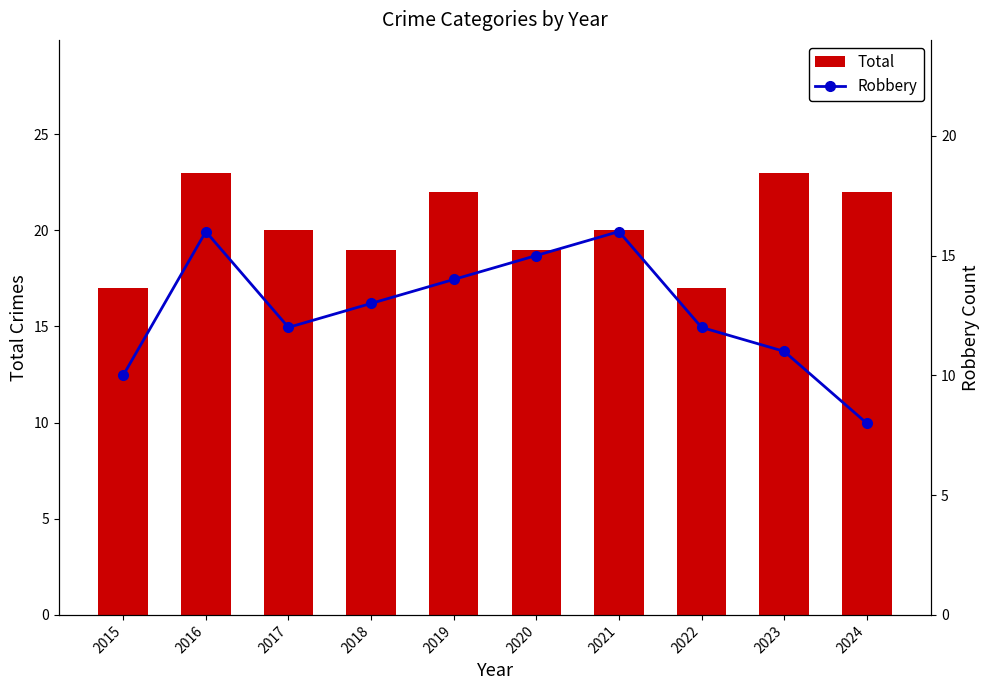

Rank the series by their average value, from highest to lowest.

Total, Robbery